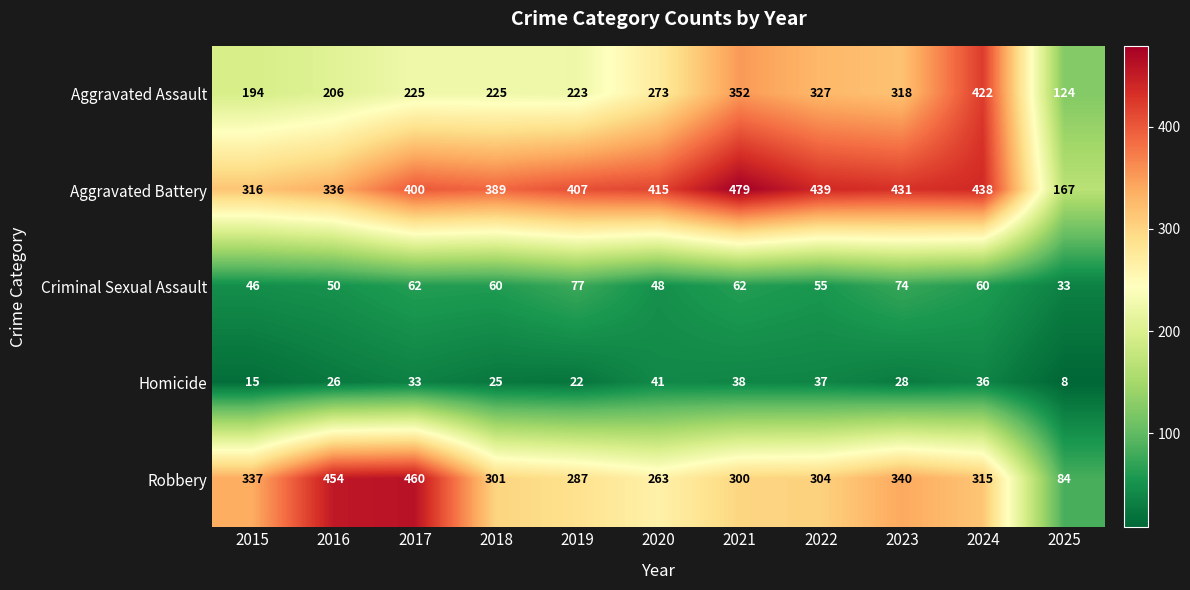

At which category is the sum across all series the highest?

2024